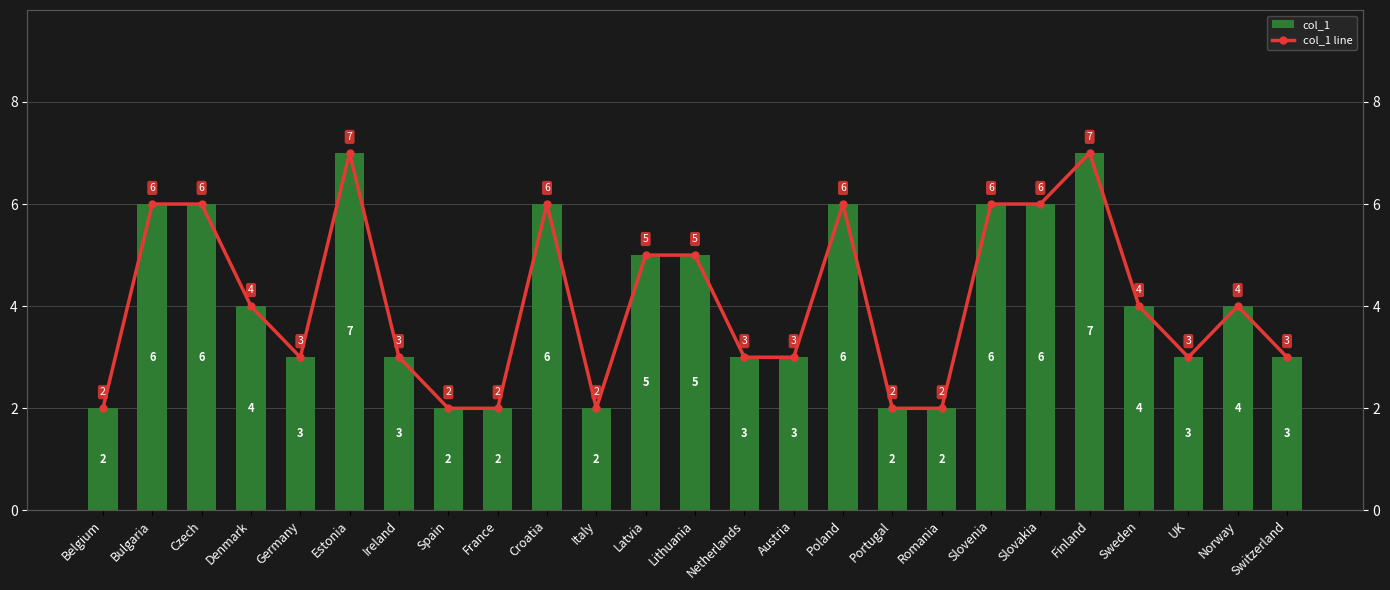

What is the difference between the maximum and second lowest values in the col_1 line series?

5